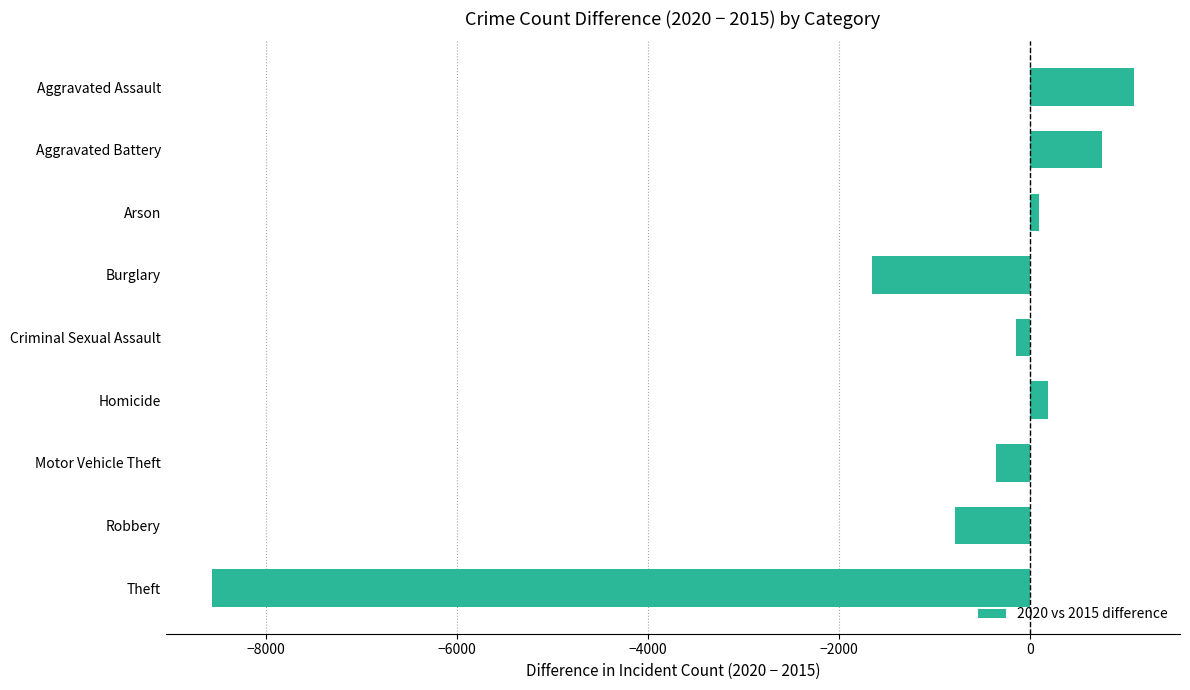

Between Aggravated Assault and Burglary, which is larger?

Aggravated Assault